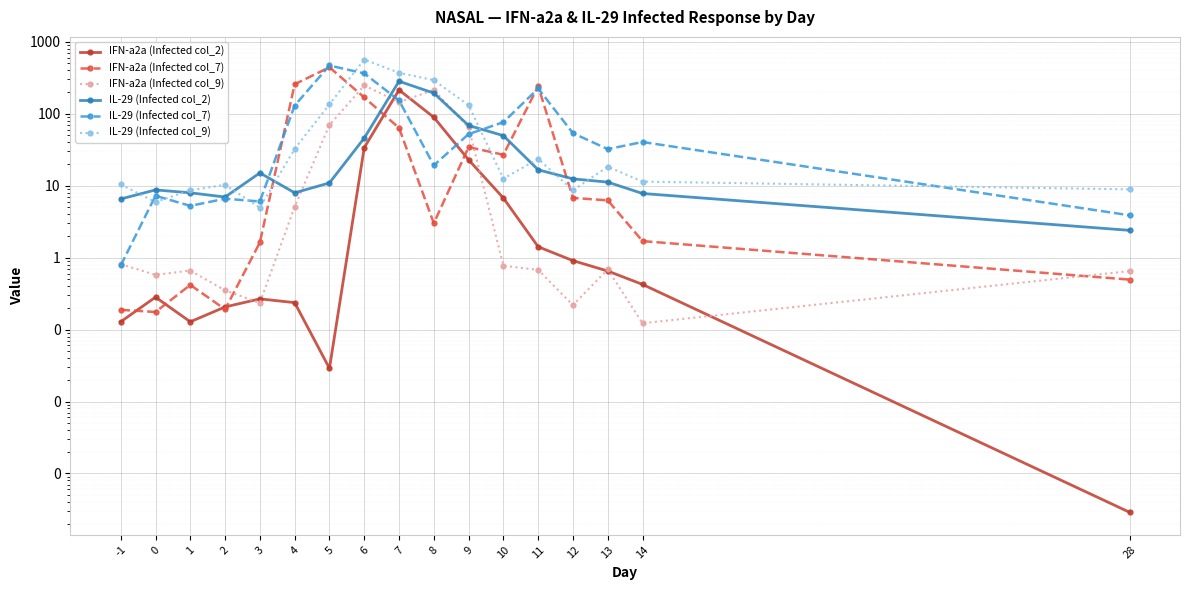

Count the number of data series in this chart.

6